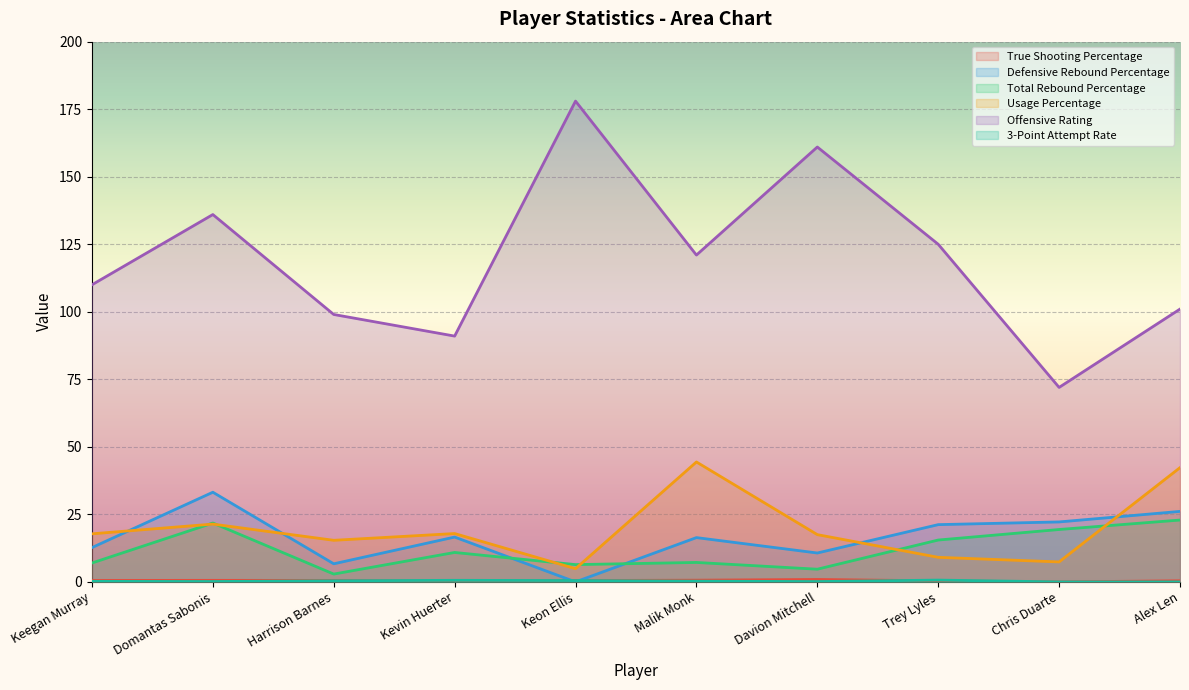

The value of 3-Point Attempt Rate at Malik Monk is 0.1. True or false?

False